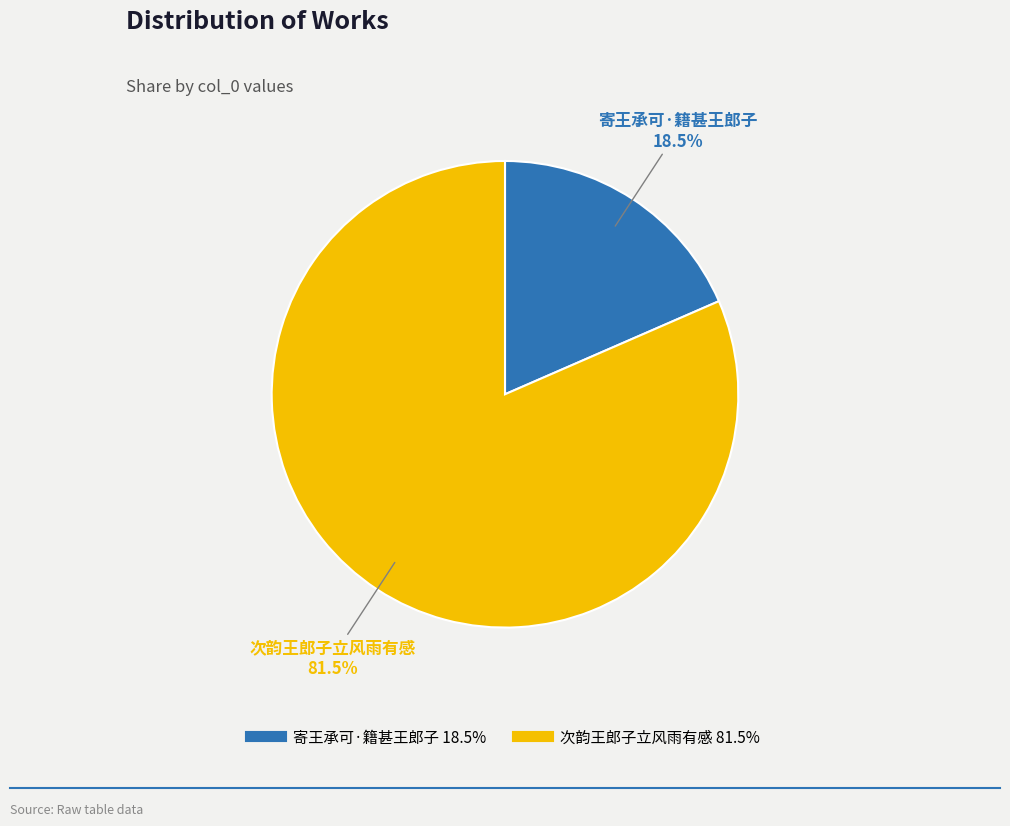

To the nearest percent, what is the difference between the 次韵王郎子立风雨有感 and 寄王承可·籍甚王郎子 slice percentages?

63%